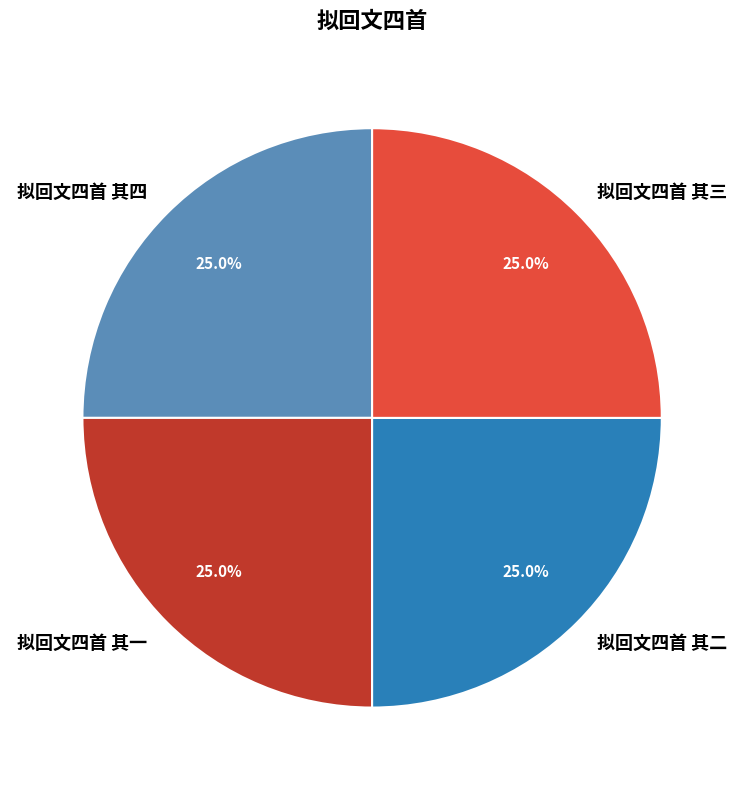

Combined, what portion of the pie is 拟回文四首 其二 and 拟回文四首 其三?

50.0%